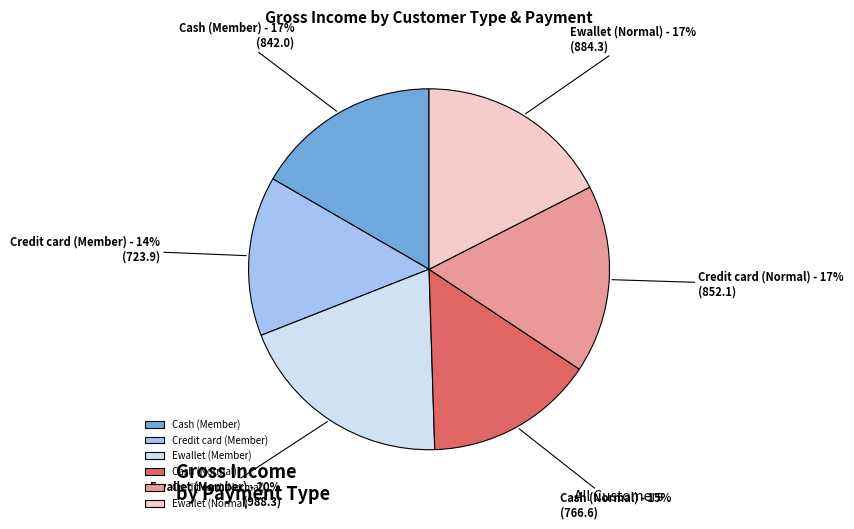

Do Credit card (Normal) and Credit card (Member) together represent more than half of the pie?

No